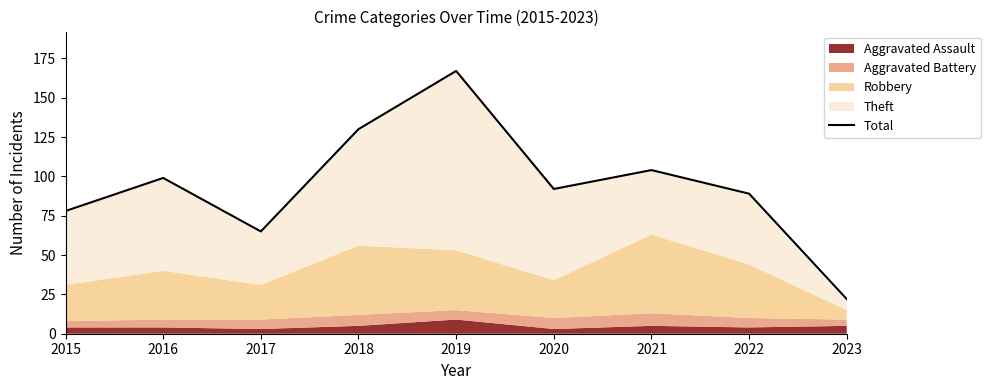

At which label does the data first exceed 92?

2016